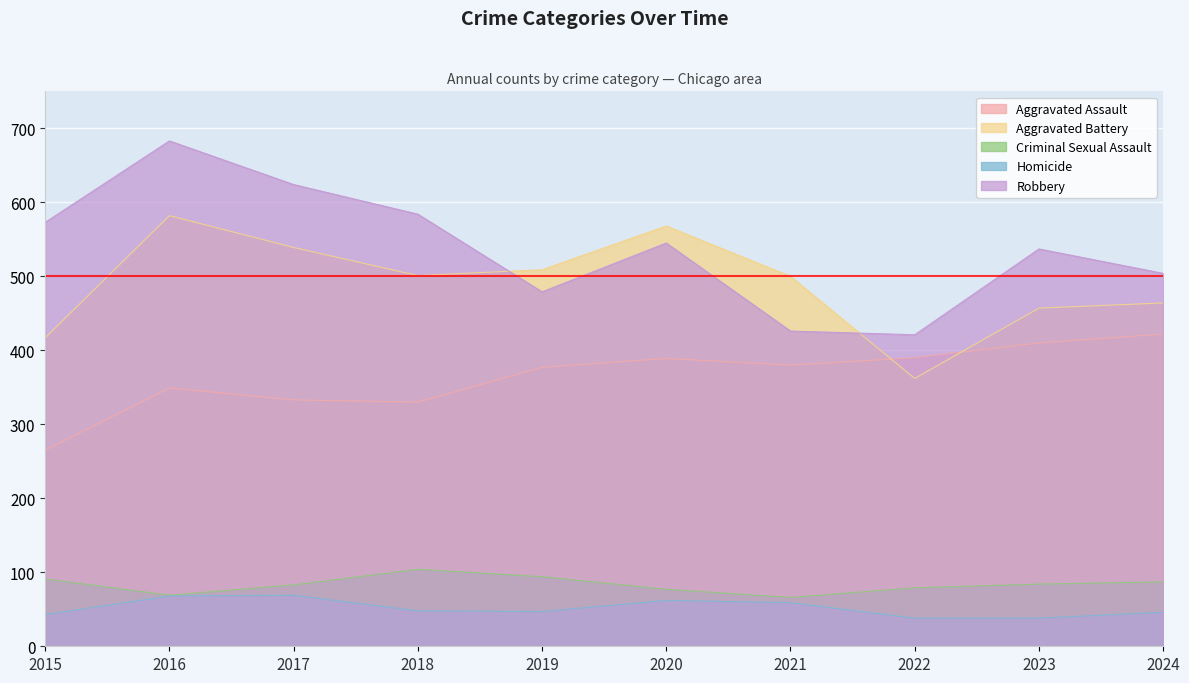

Between 2017 and 2020, which series saw the biggest shift?

Robbery